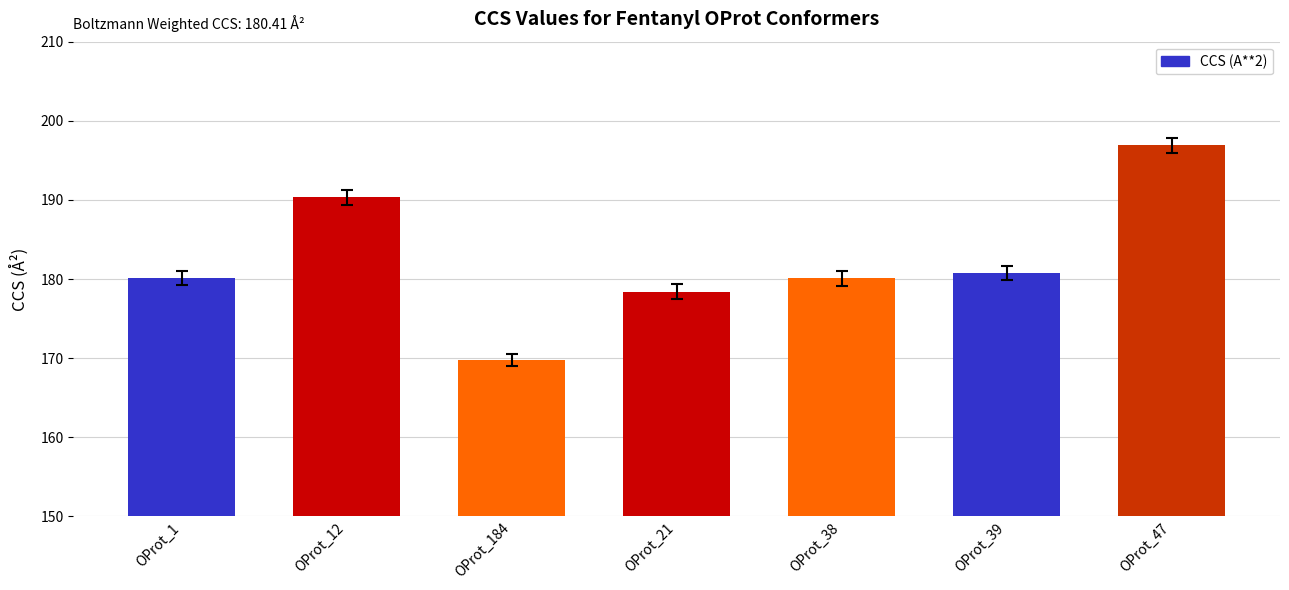

What is the sum of all values?

1276.4